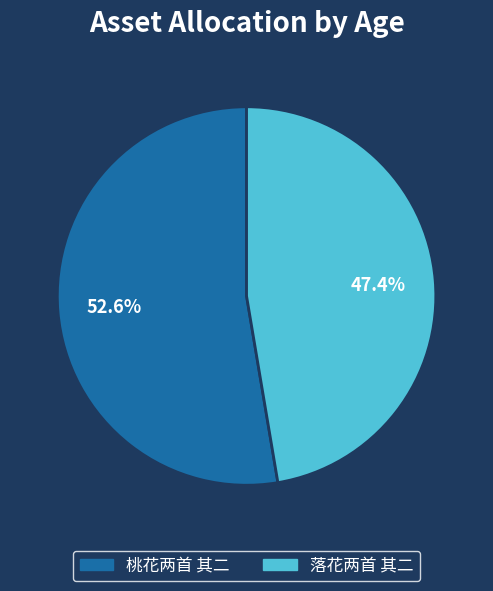

What is the total percentage of 桃花两首 其二 and 落花两首 其二?

100.0%